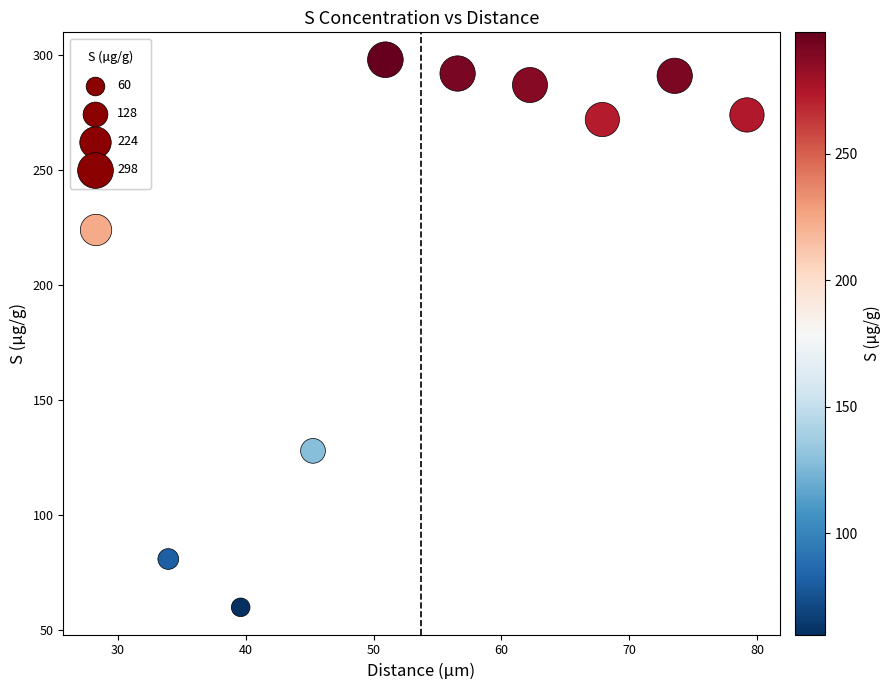

What Y value in the scatter plot is closest to 179?

224